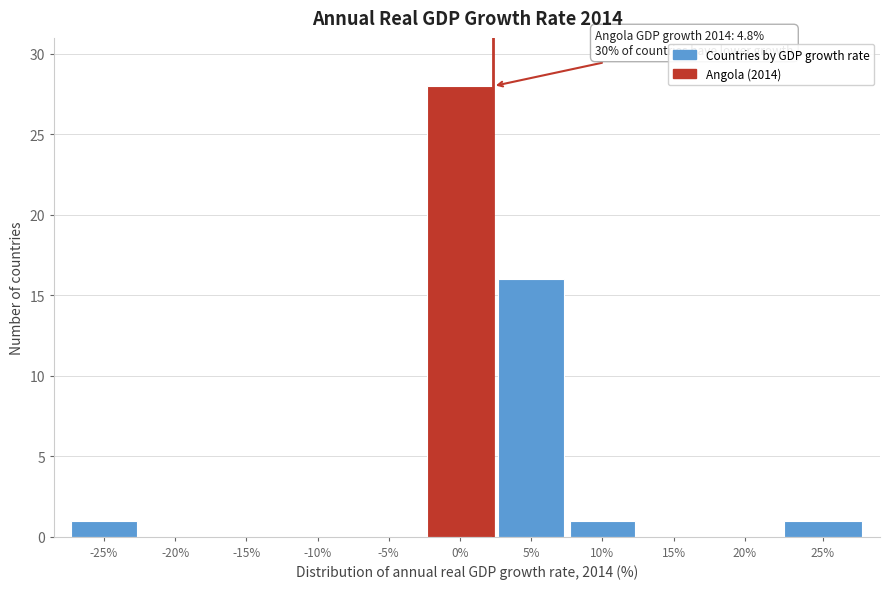

Reading right to left, list all the values displayed in this chart.

25%=1	20%=0	15%=0	10%=1	5%=16	0%=28	-5%=0	-10%=0	-15%=0	-20%=0	-25%=1